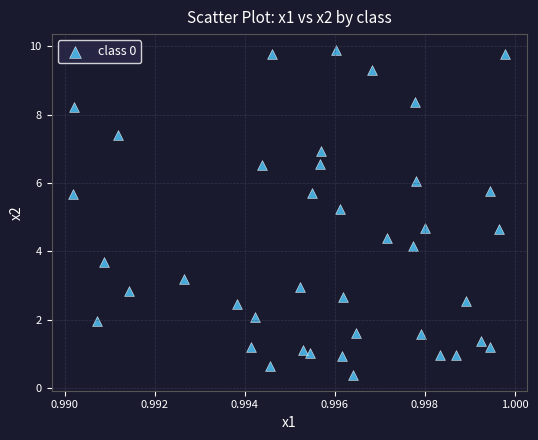

What is the range of Y values (max minus min)?

9.5